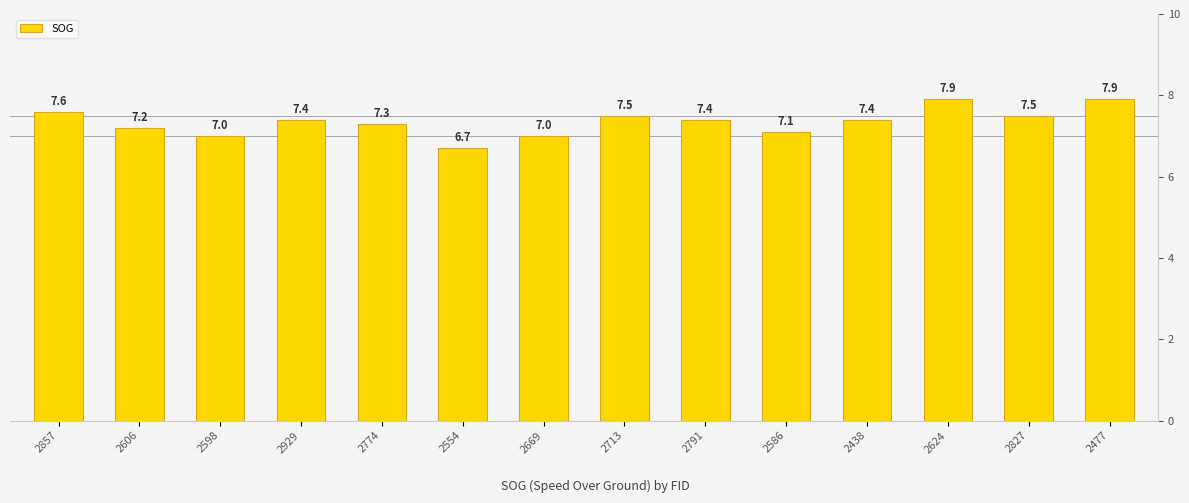

What is the label of the 8th bar from the right?

2669